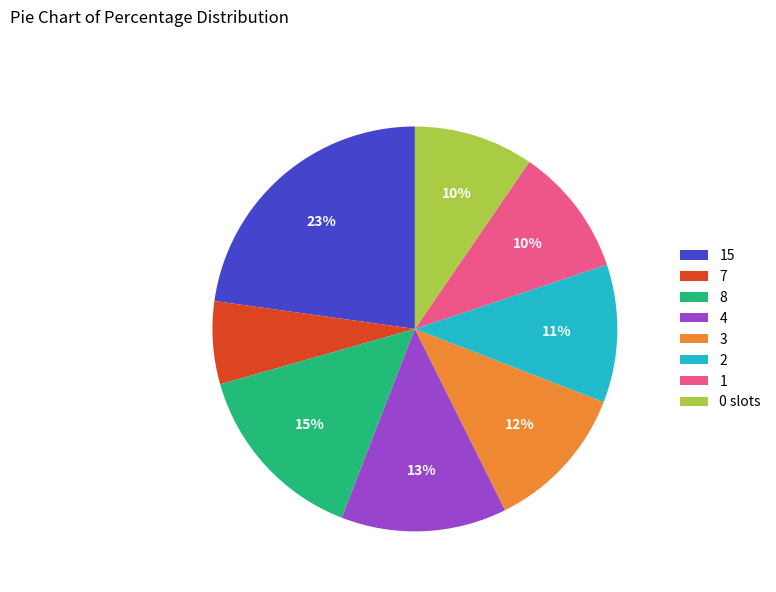

To the nearest percent, what is the difference between the largest and smallest slice percentages?

16%